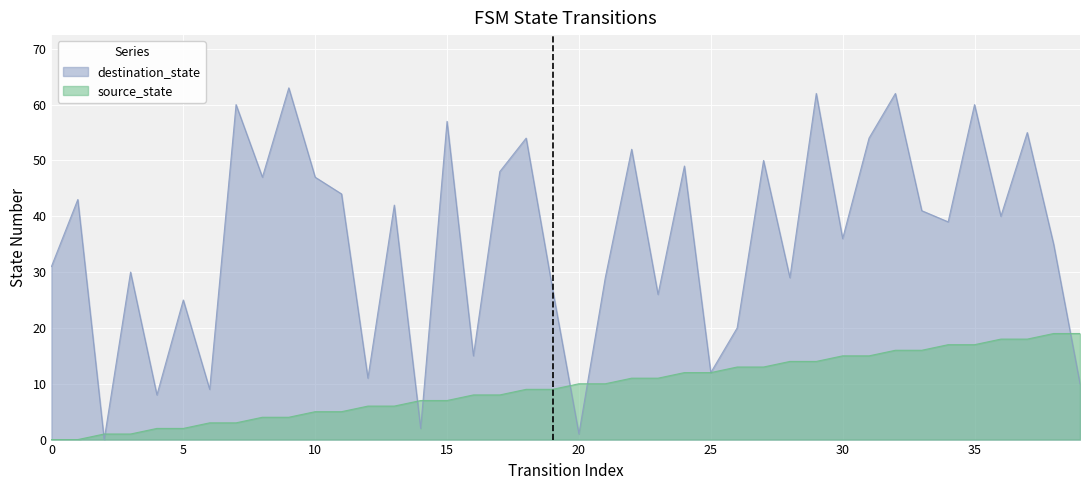

Reading left to right, extract all data points from this chart.

source_state: 0=0	1=0	2=1	3=1	4=2	5=2	6=3	7=3	8=4	9=4	10=5	11=5	12=6	13=6	14=7	15=7	16=8	17=8	18=9	19=9	20=10	21=10	22=11	23=11	24=12	25=12	26=13	27=13	28=14	29=14	30=15	31=15	32=16	33=16	34=17	35=17	36=18	37=18	38=19	39=19
destination_state: 0=31	1=43	2=0	3=30	4=8	5=25	6=9	7=60	8=47	9=63	10=47	11=44	12=11	13=42	14=2	15=57	16=15	17=48	18=54	19=27	20=1	21=29	22=52	23=26	24=49	25=12	26=20	27=50	28=29	29=62	30=36	31=54	32=62	33=41	34=39	35=60	36=40	37=55	38=35	39=10